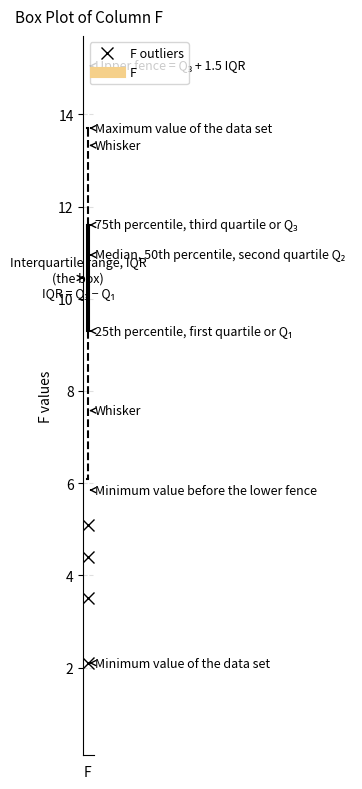

Transcribe this box plot: give where the median line is, the range the box spans, and where the two whiskers end, as read against the y-axis. The values are not printed on the chart, so give them approximately, as read against the axis.

median 11.0, box 9.4 to 11.6, whiskers 6.2 to 13.8